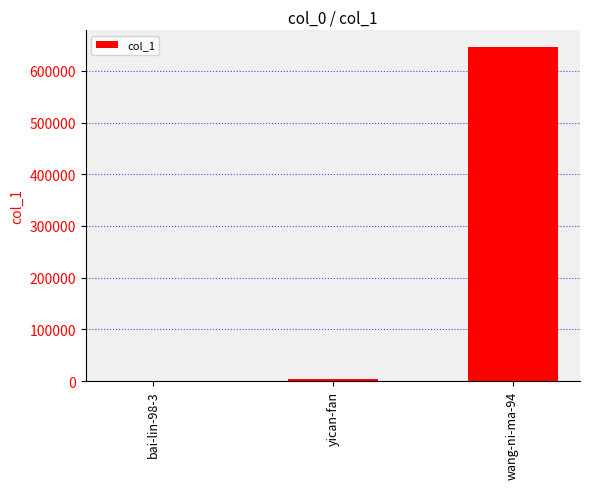

Which category has the highest value across all series?

wang-ni-ma-94